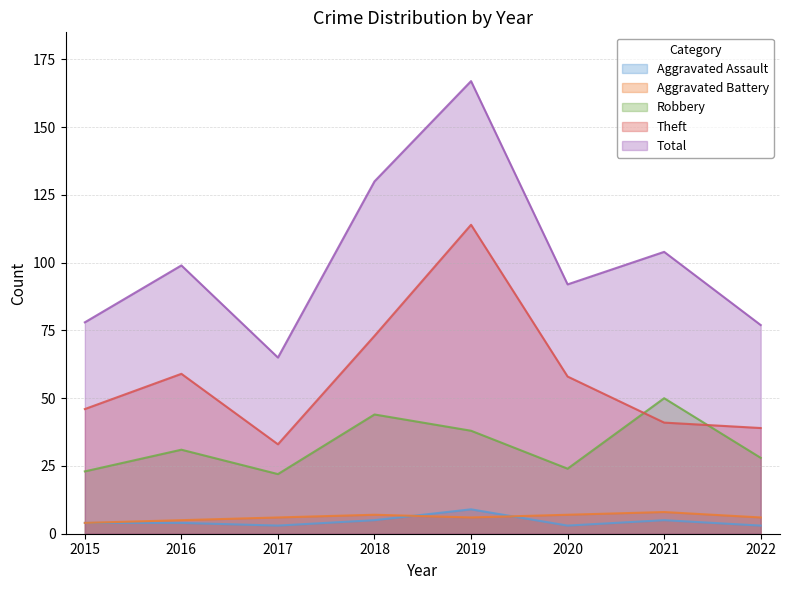

What is the smallest value displayed?

3